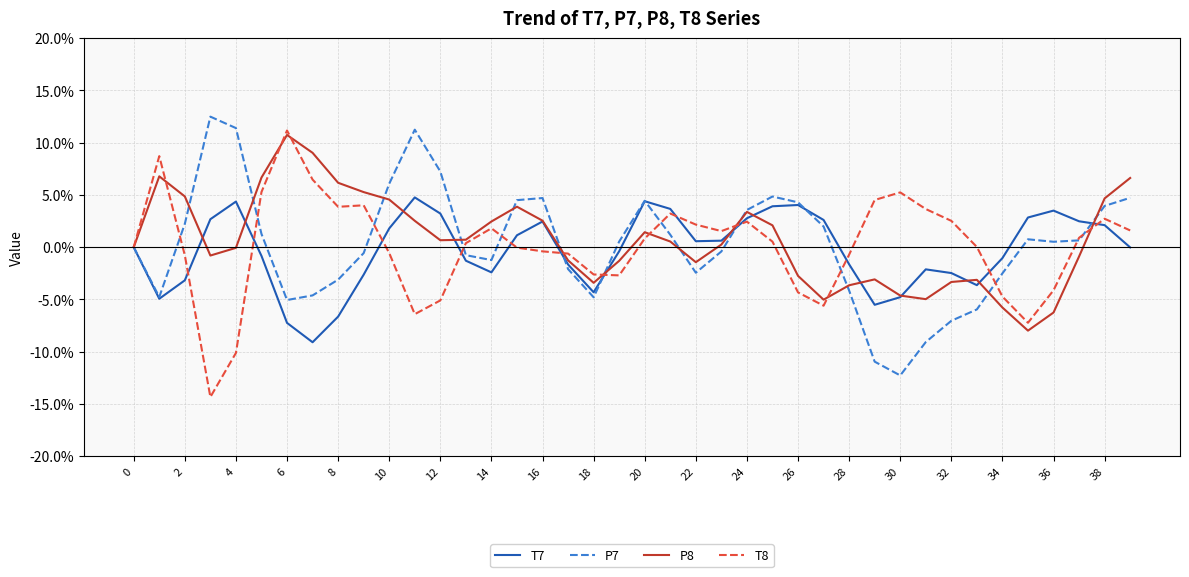

What is the maximum value for T7?

4.8